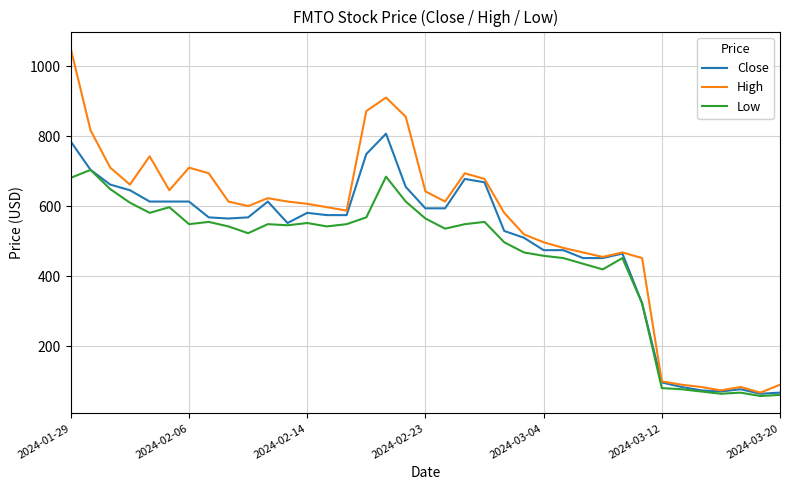

Which series has the widest spread of values?

High